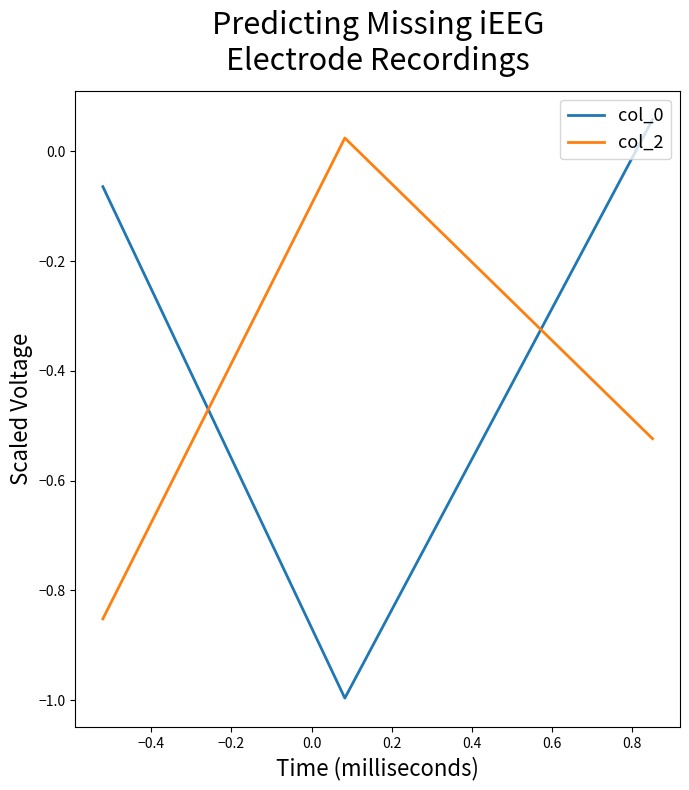

What is the minimum value shown in the chart?

-1.0